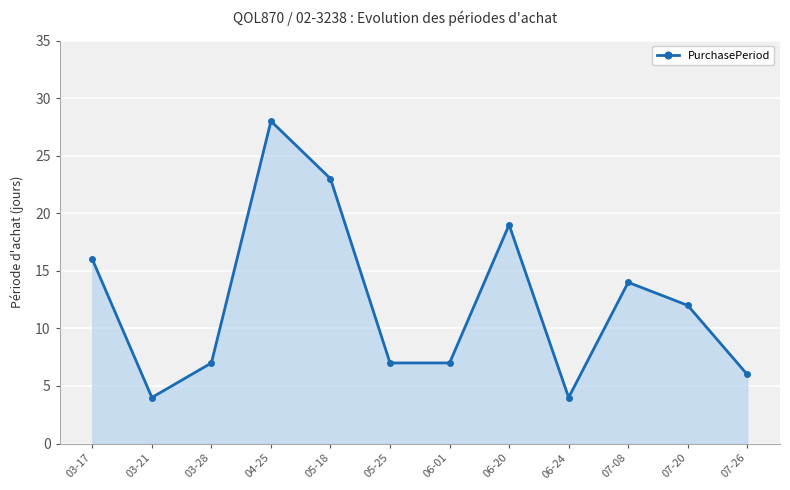

How many series are shown in this chart?

1